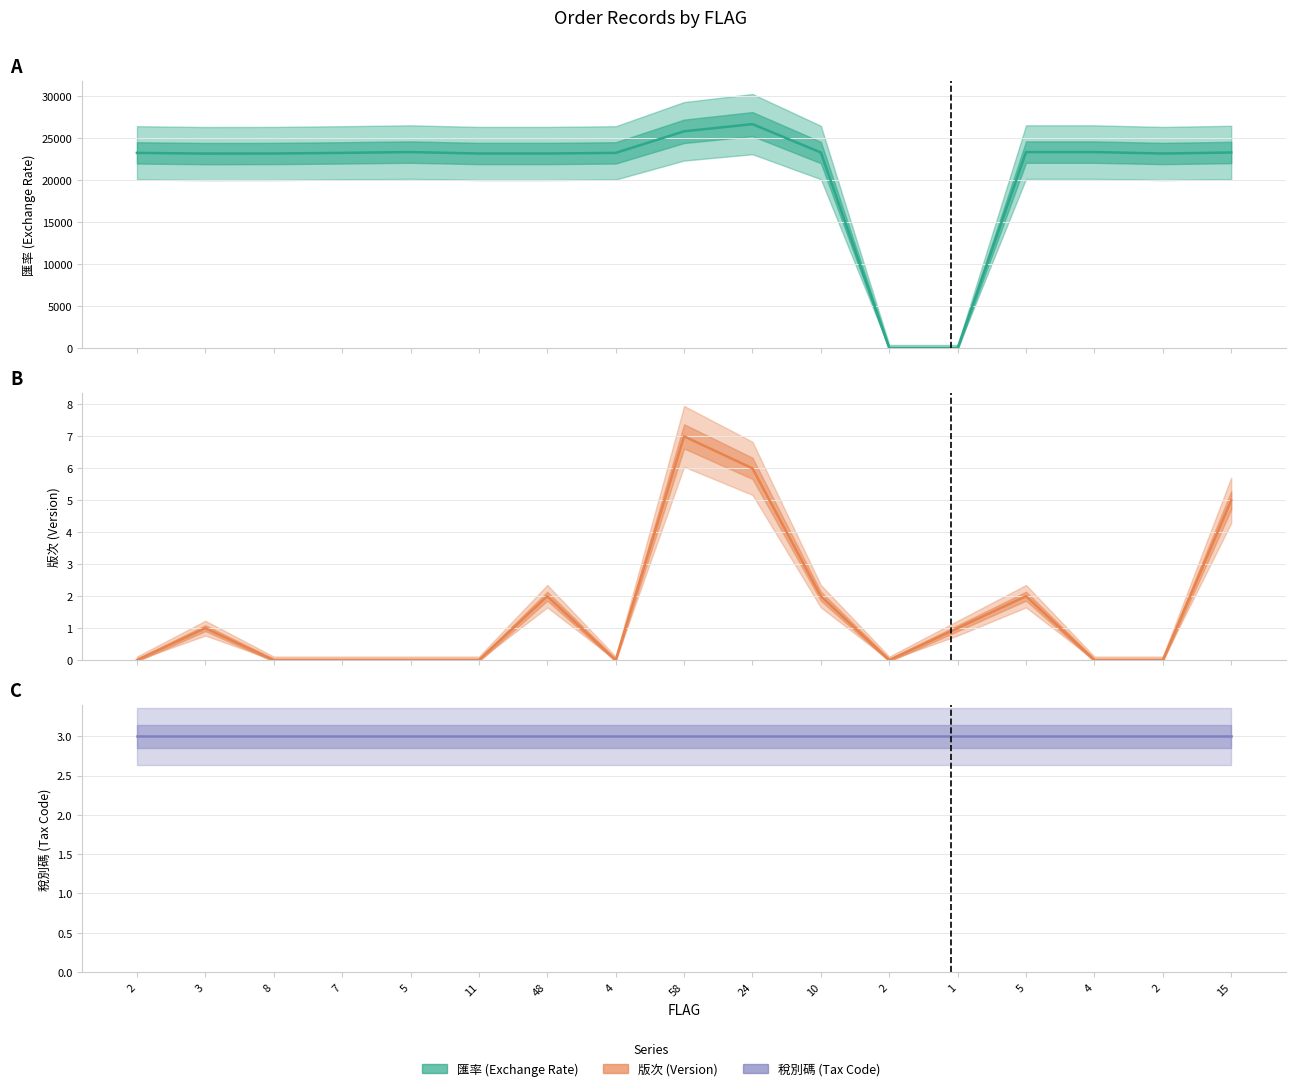

Which category has the highest value across all series?

24